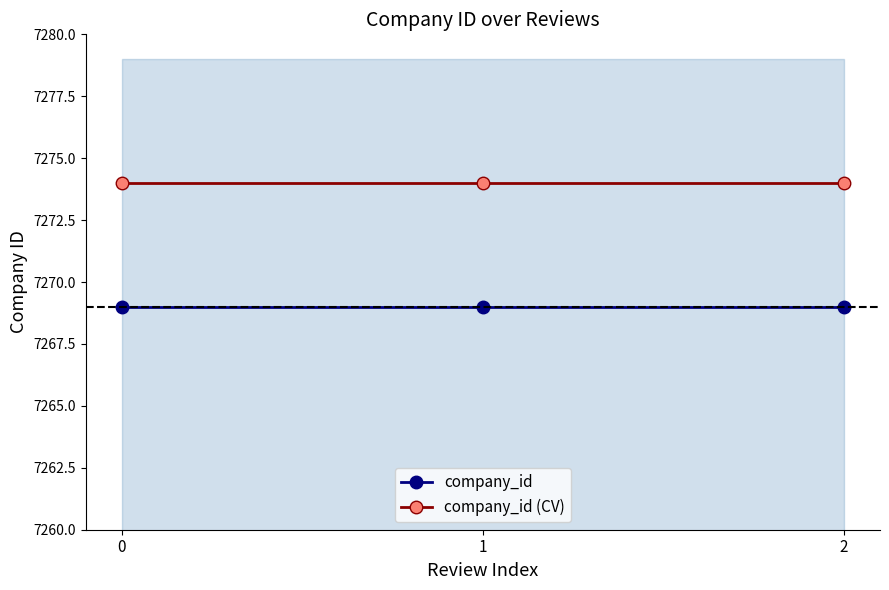

What is the value of the company_id (CV) point at the 2nd from the left?

7274